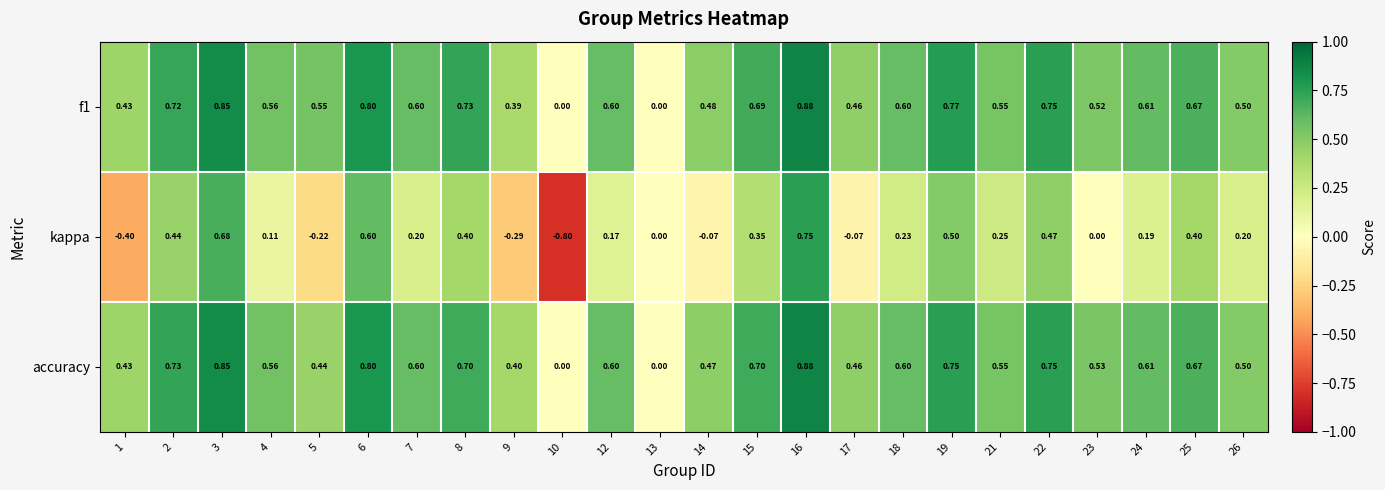

Which series changed the most between 1 and 23?

kappa